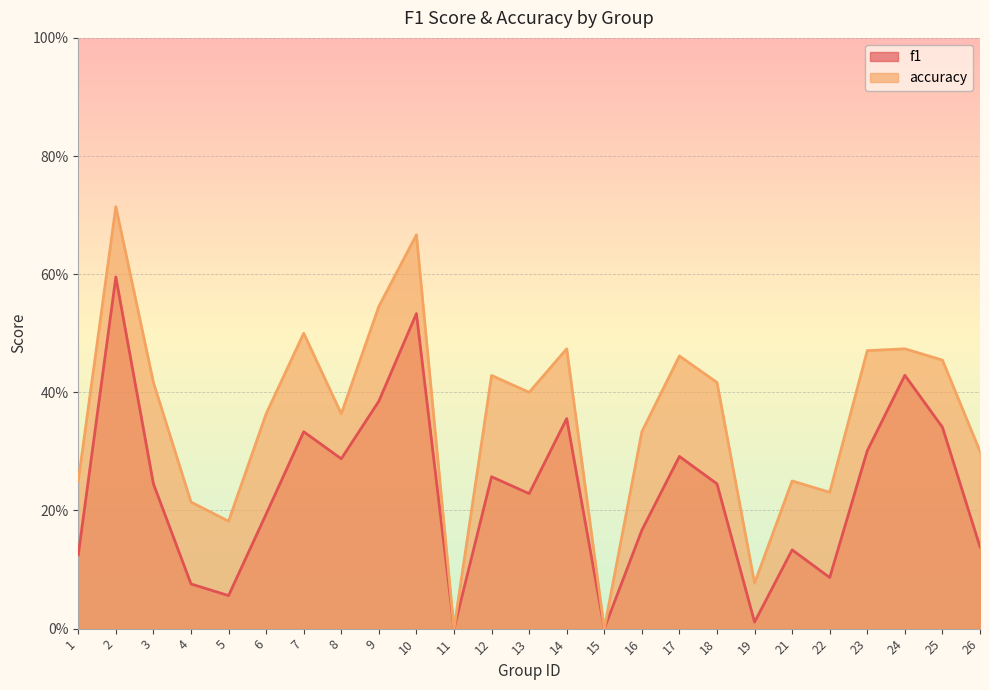

List the labels in order of f1 value, largest first.

2, 10, 24, 9, 14, 25, 7, 23, 17, 8, 12, 3, 18, 13, 6, 16, 26, 21, 1, 22, 4, 5, 19, 11, 15